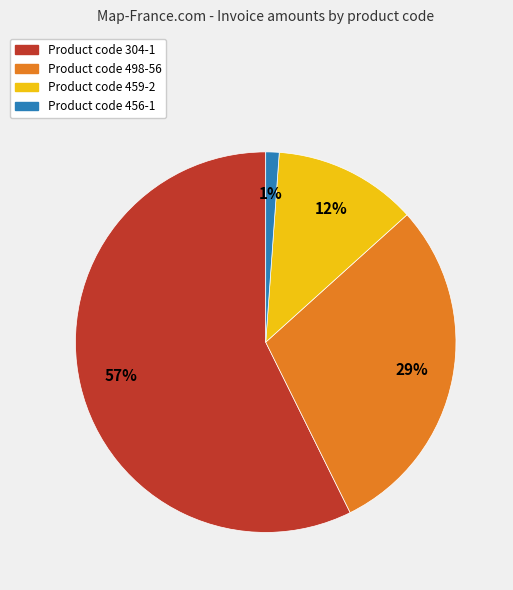

Is there any slice that represents more than half of the pie?

Yes